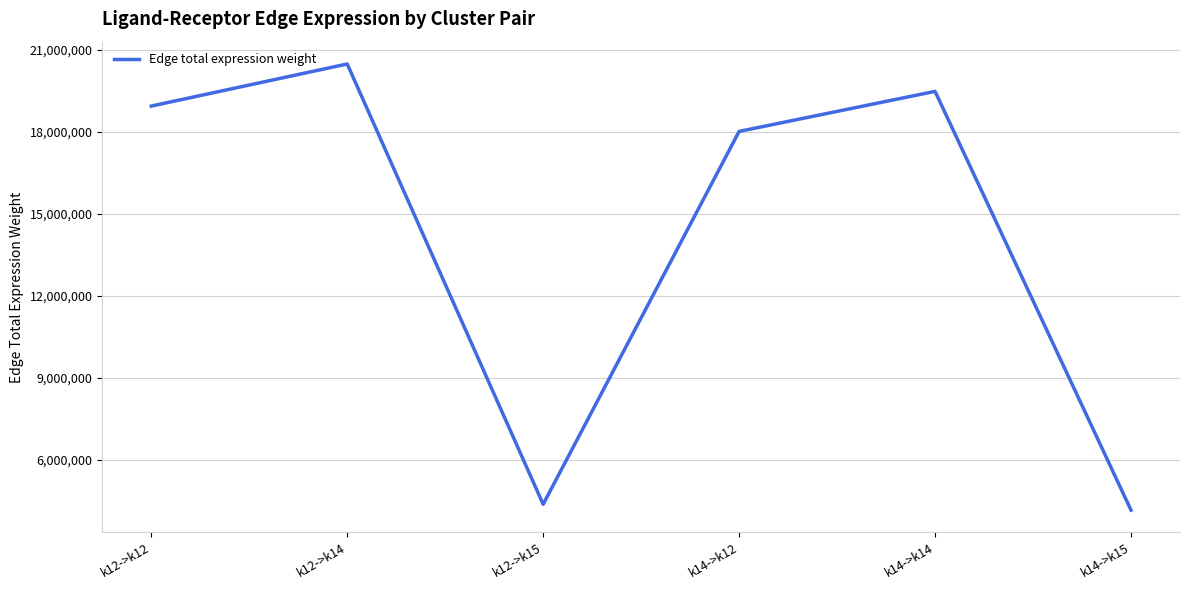

Reading right to left, transcribe all the data shown in this chart.

4163731.8	19471542.7	18008068.8	4377894.5	20473067.0	18934318.9